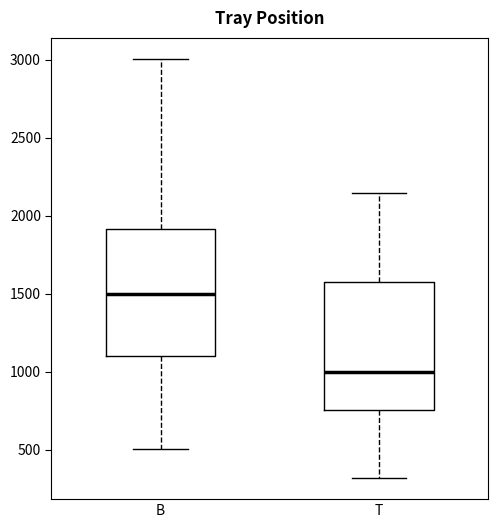

Reading left to right, read every box against the y-axis: the position of its median line, the range the box covers, and the ends of its whiskers. The values are not printed on the chart, so give them approximately, as read against the axis.

B: median 1500, box 1100 to 1900, whiskers 500 to 3000
T: median 1000, box 750 to 1550, whiskers 300 to 2150